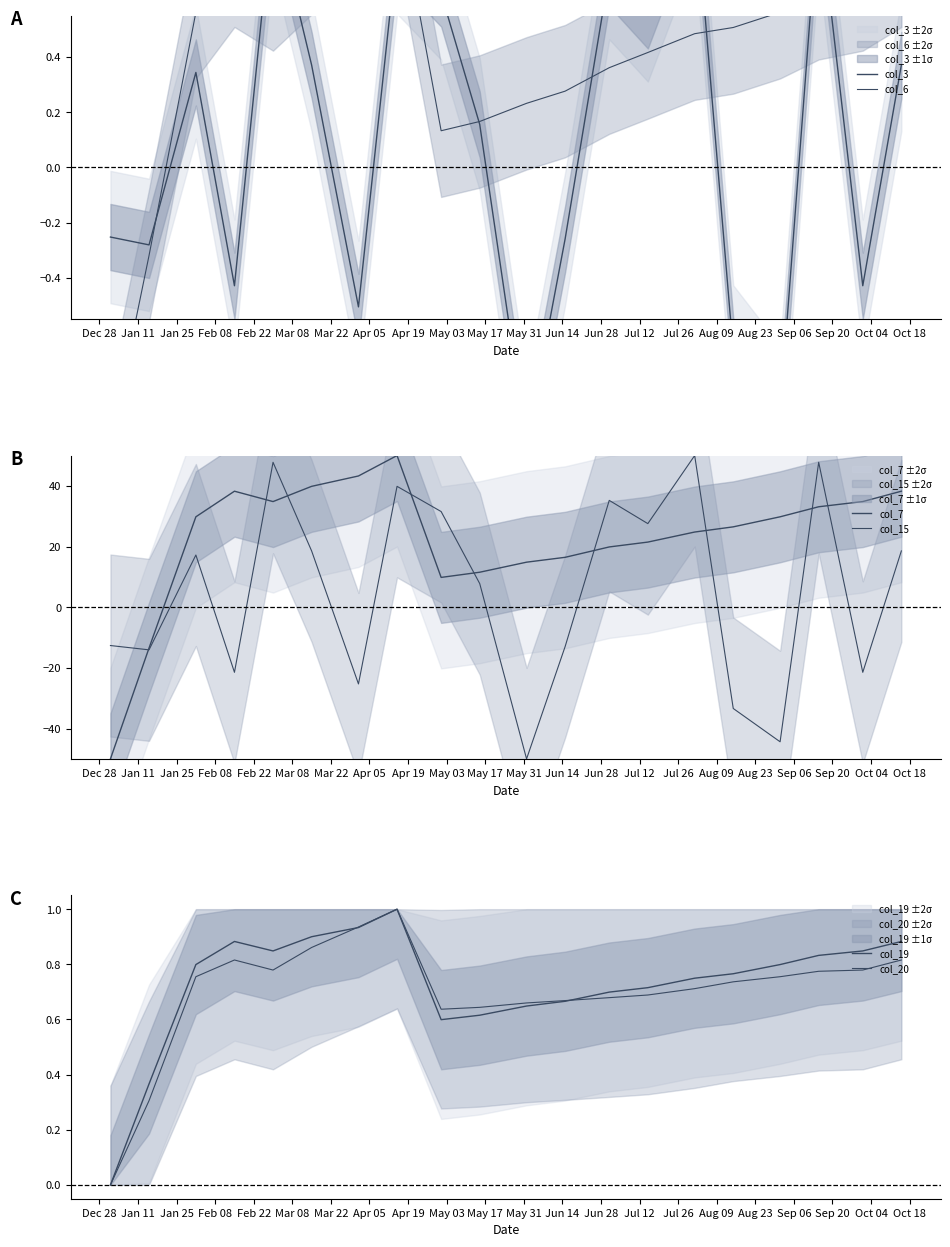

Which series ends up on top after the final intersection of col_15 and col_7?

col_7